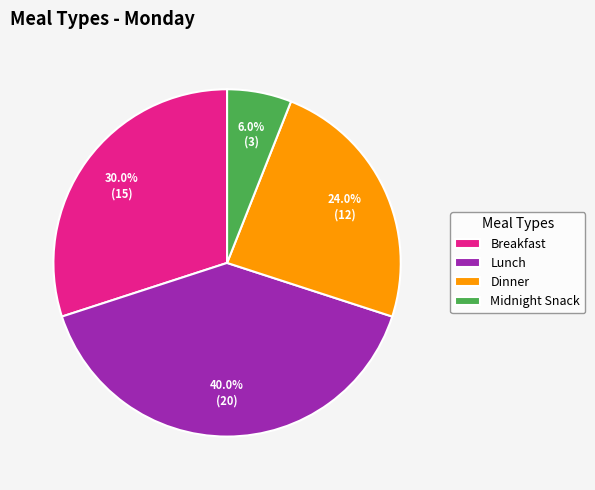

True or false: Dinner accounts for 24% of the total.

True